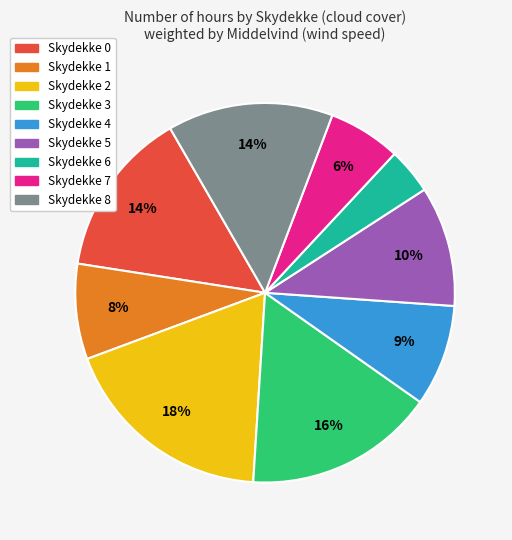

Is there a majority slice in this chart?

No